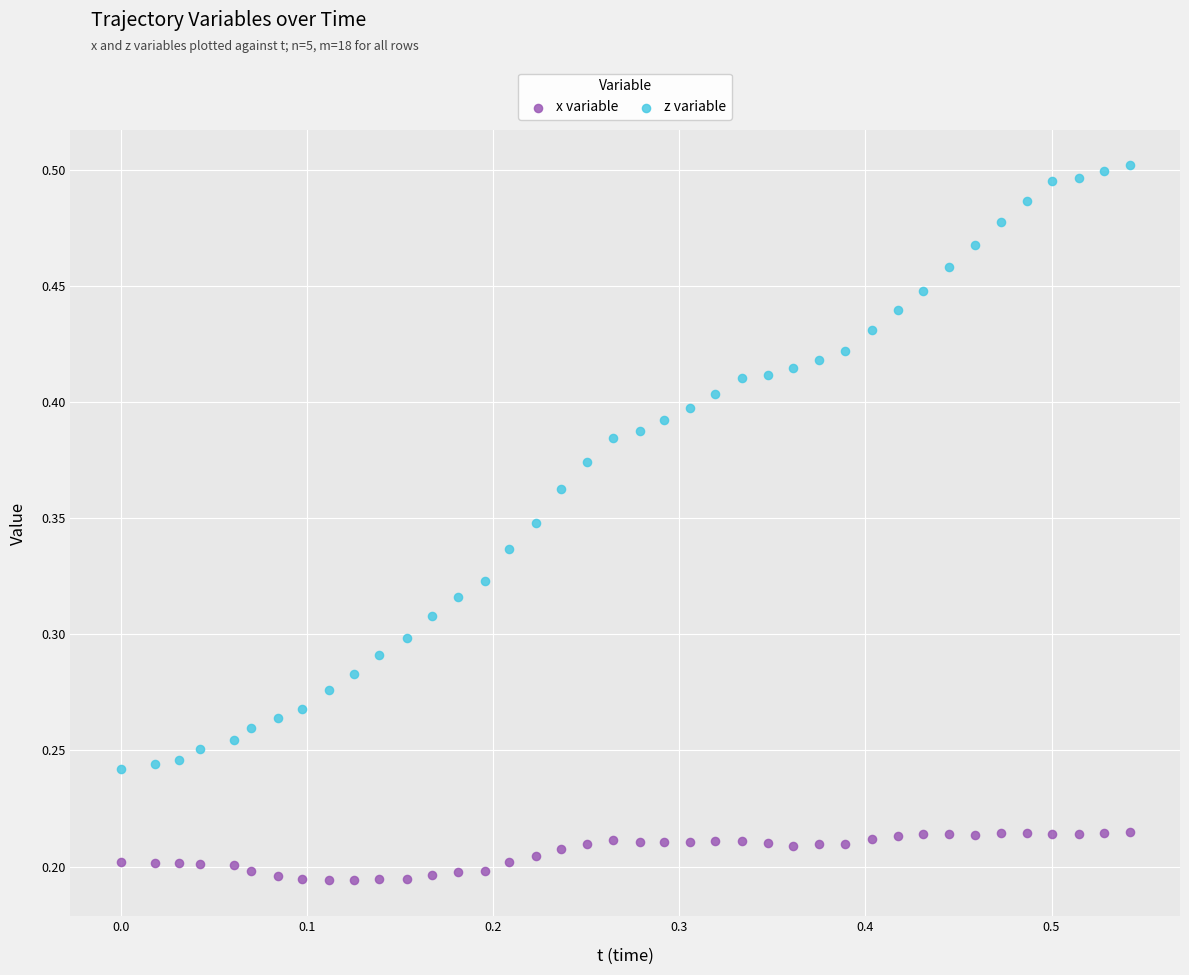

Which series has the widest spread of Y values?

z variable